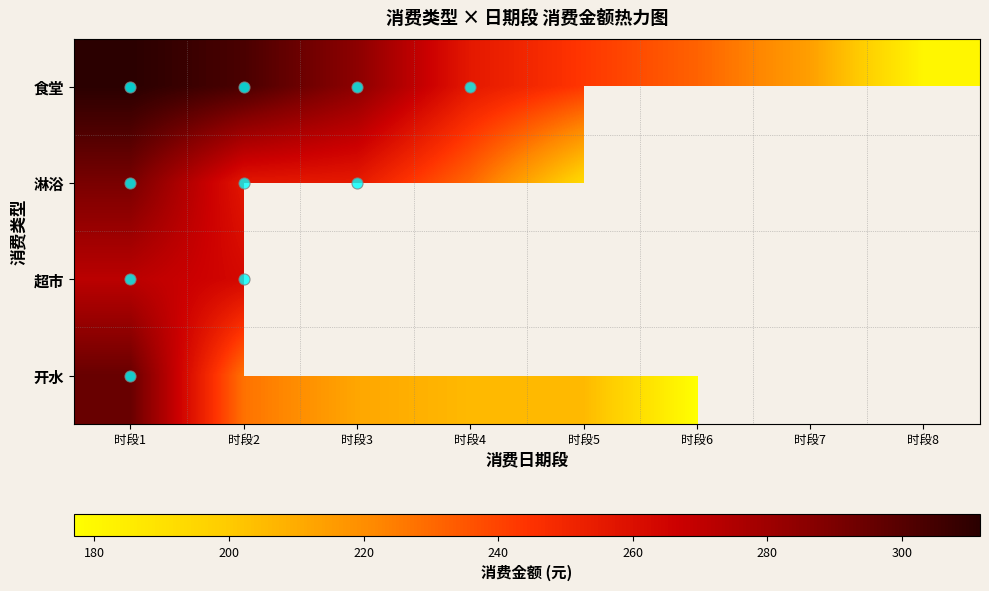

Is it true that 淋浴 equals 193.6 at 时段5?

True